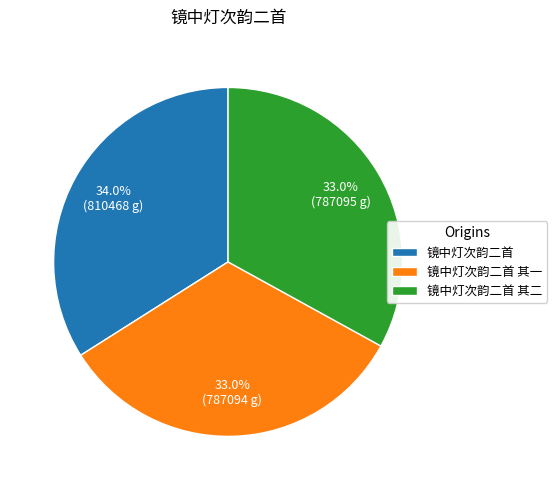

How many segments does this pie chart have?

3